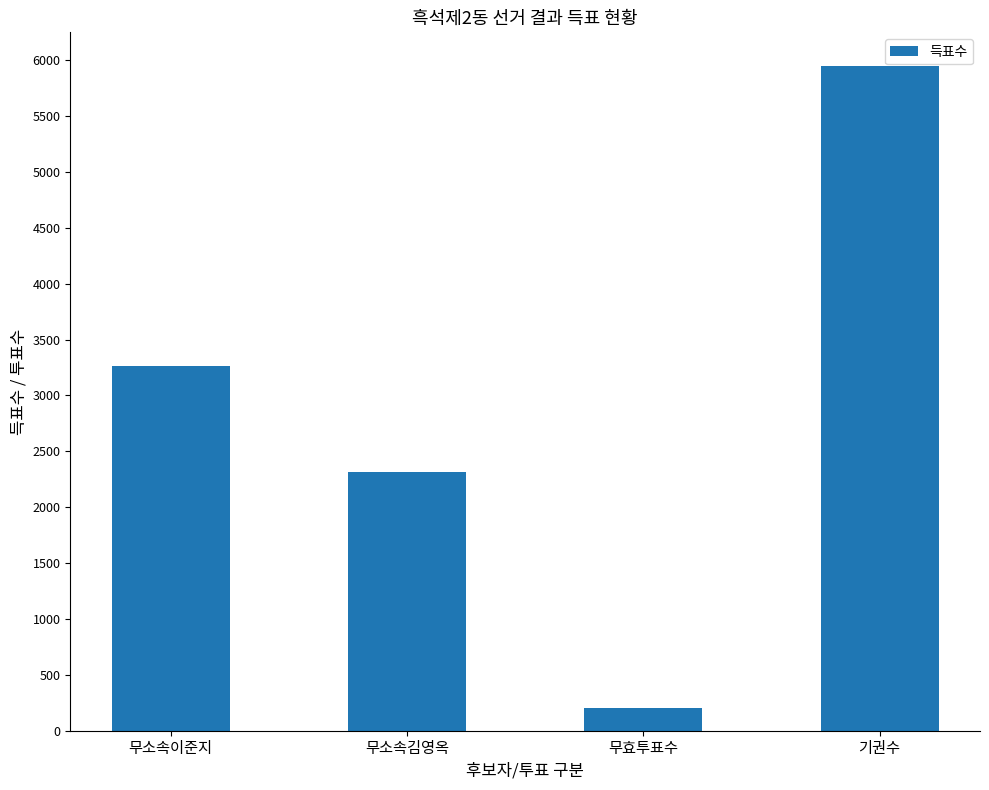

What is the label of the 3rd bar from the left?

무효투표수